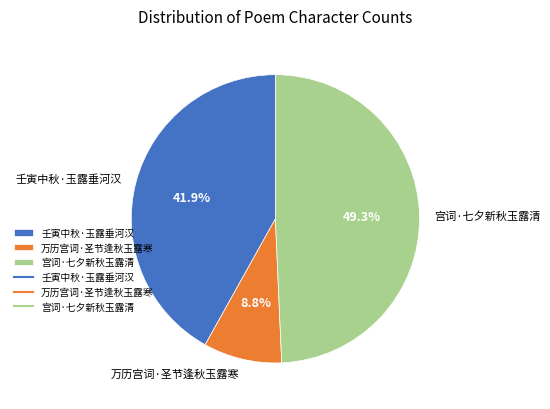

Rank the categories by value from highest to lowest.

宫词·七夕新秋玉露清, 壬寅中秋·玉露垂河汉, 万历宫词·圣节逢秋玉露寒